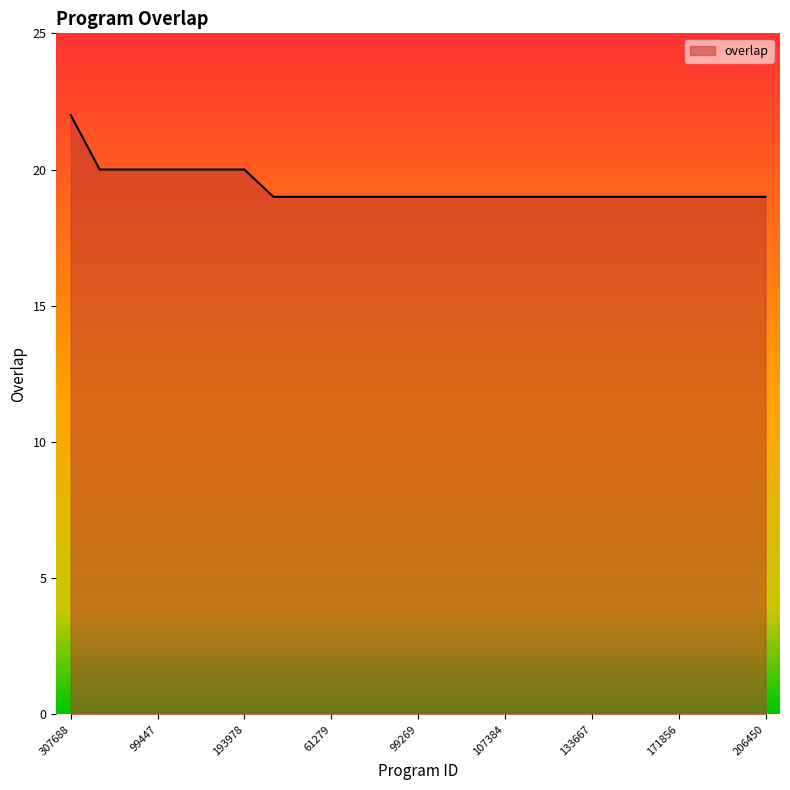

What is the minimum value shown in the chart?

19